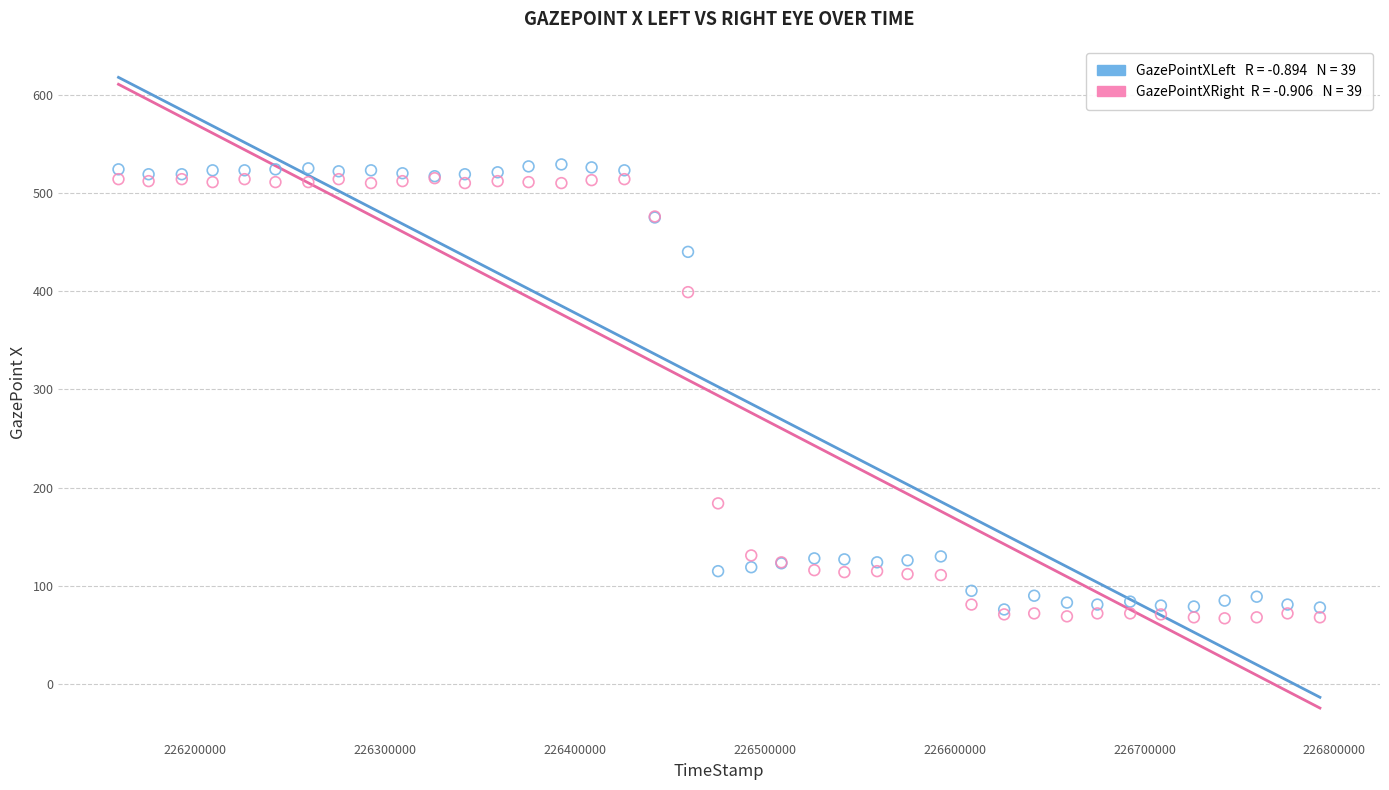

Across all series, what Y value is closest to 298?

399